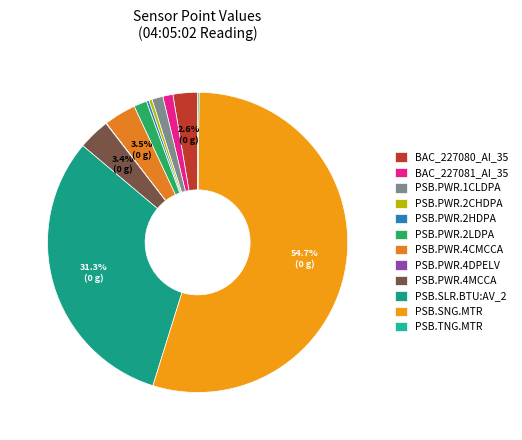

To the nearest percent, what portion does BAC_227080_AI_35 represent?

3%